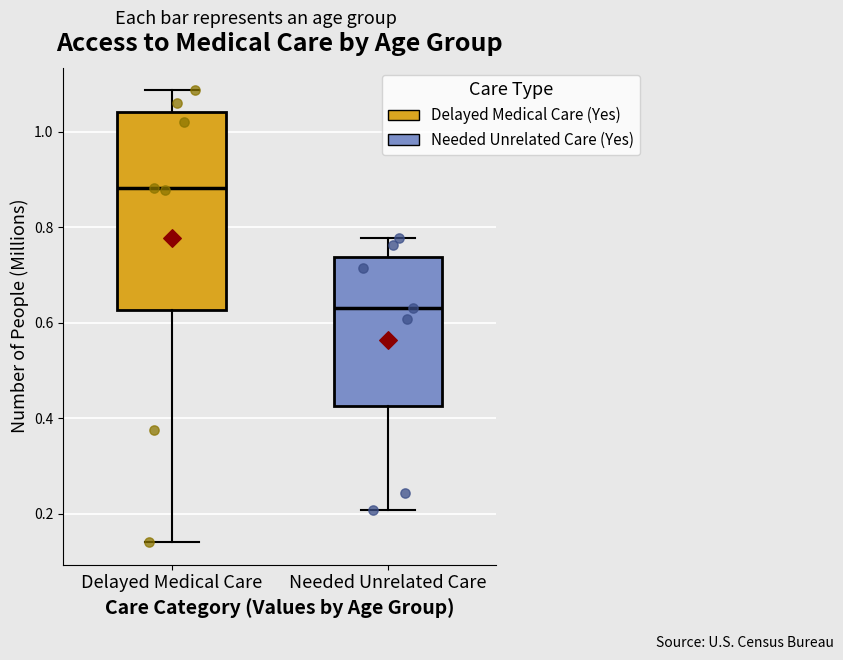

Which box is the tallest, from its lower edge to its upper edge?

Delayed Medical Care